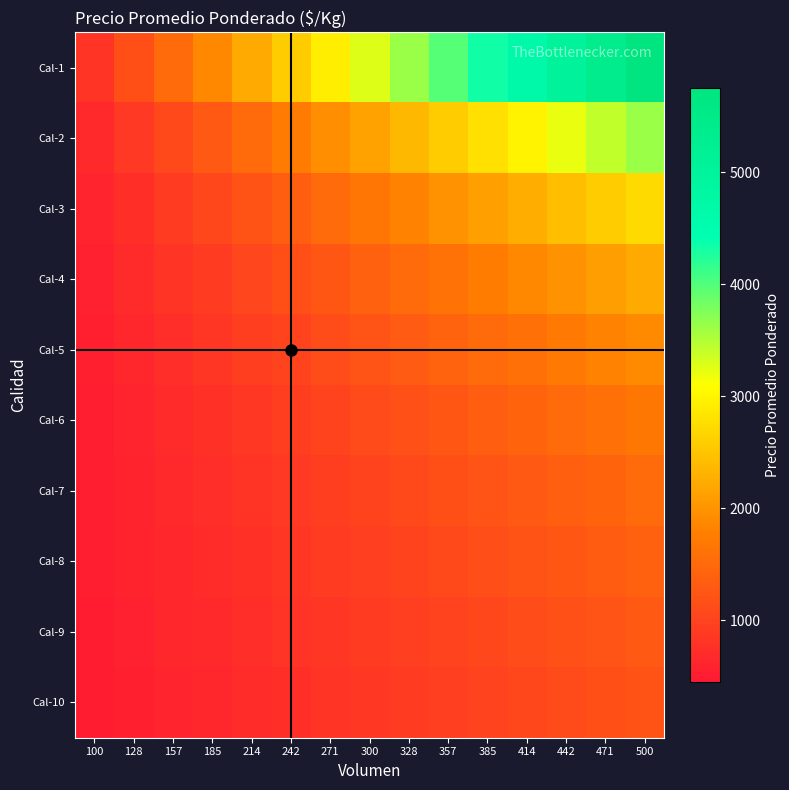

At how many categories does at least one series exceed 906?

14